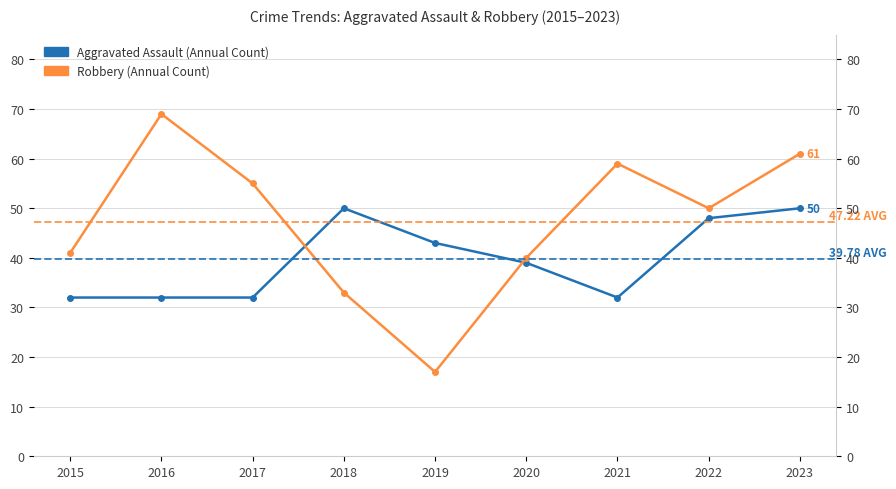

Where is the first local minimum for Aggravated Assault?

2021